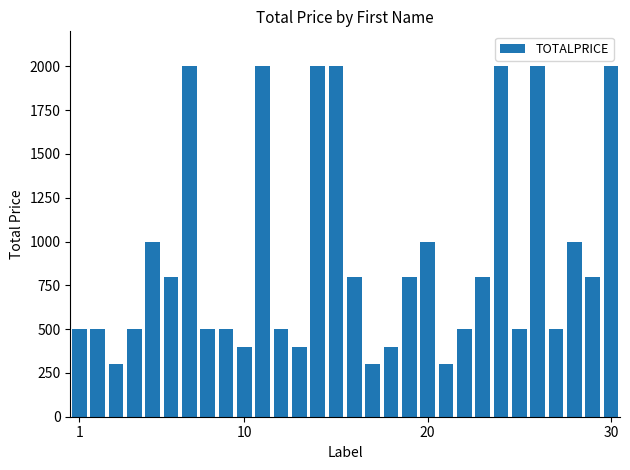

What is the sum of all values?

27600